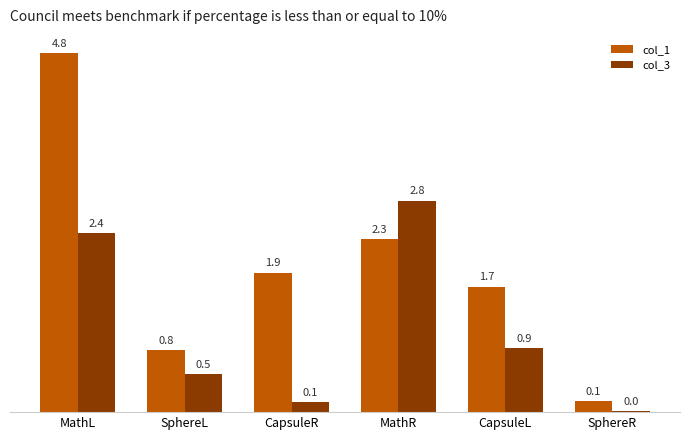

How many groups of bars are there?

6